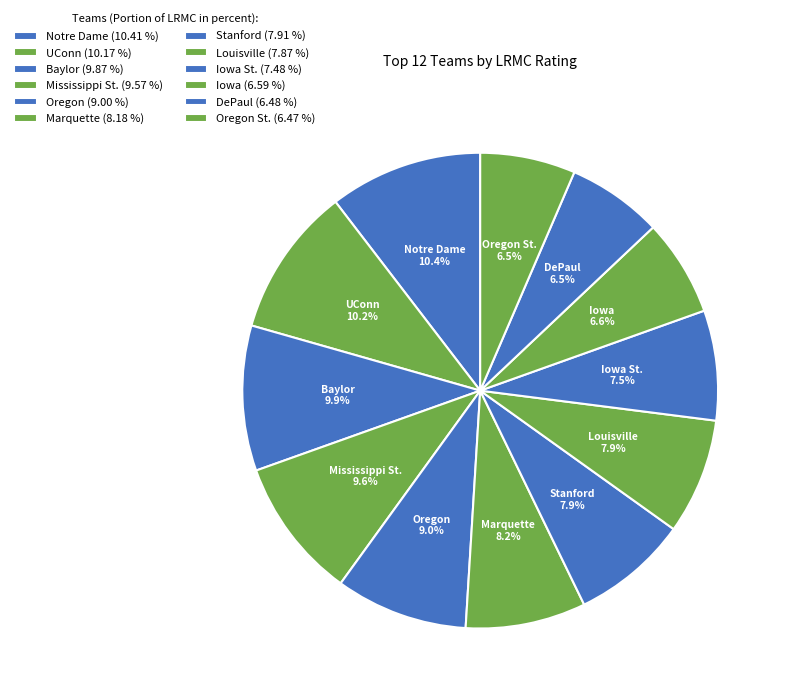

How many segments does this pie chart have?

12